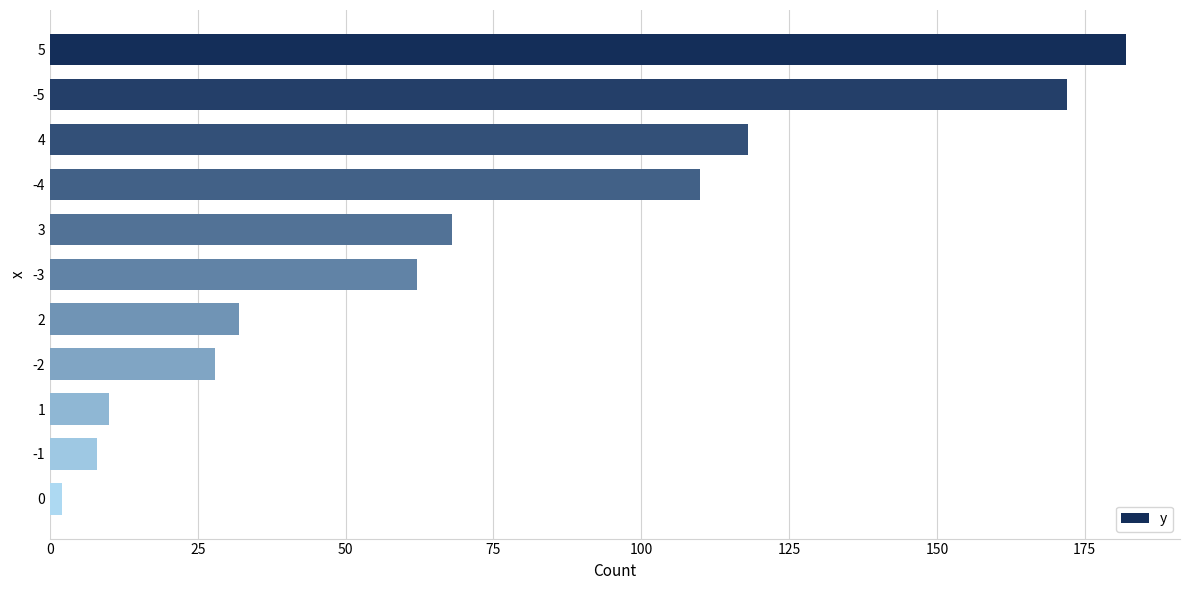

Reading bottom to top, transcribe all the data shown in this chart.

2	8	10	28	32	62	68	110	118	172	182